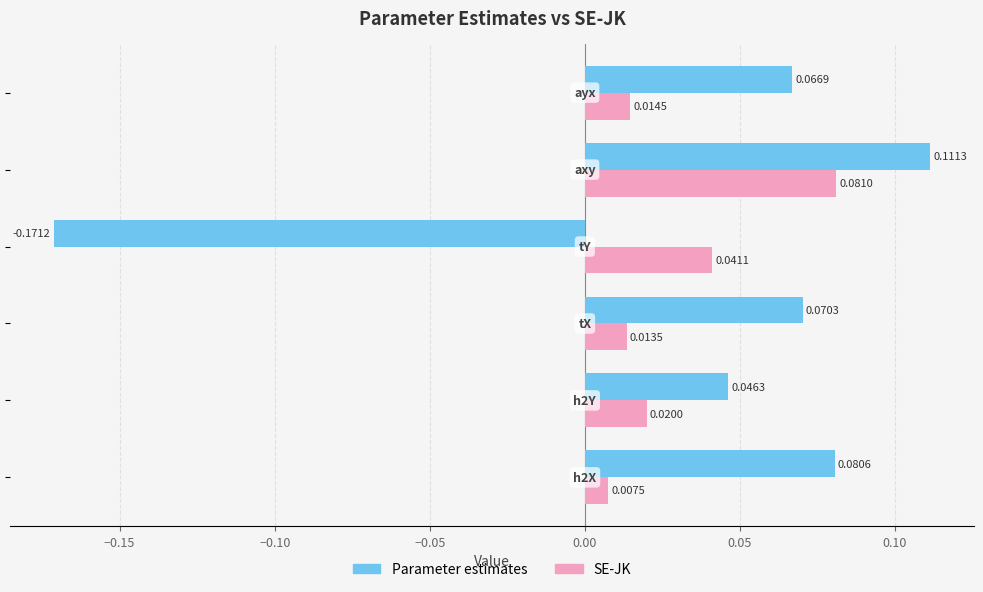

Rank the series by their maximum value, from lowest to highest.

SE-JK, Parameter estimates